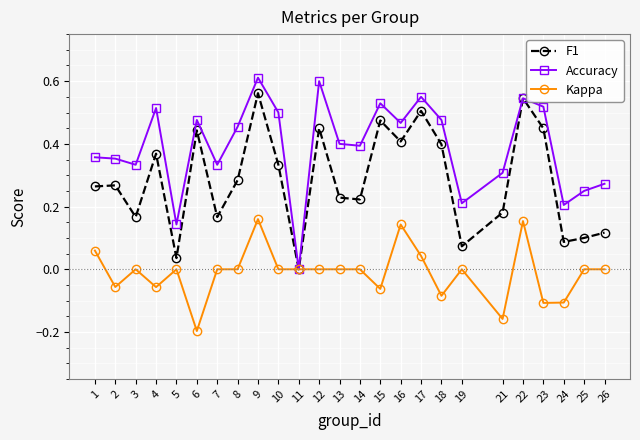

True or false: F1 has a value of 0.2 at 16.

False